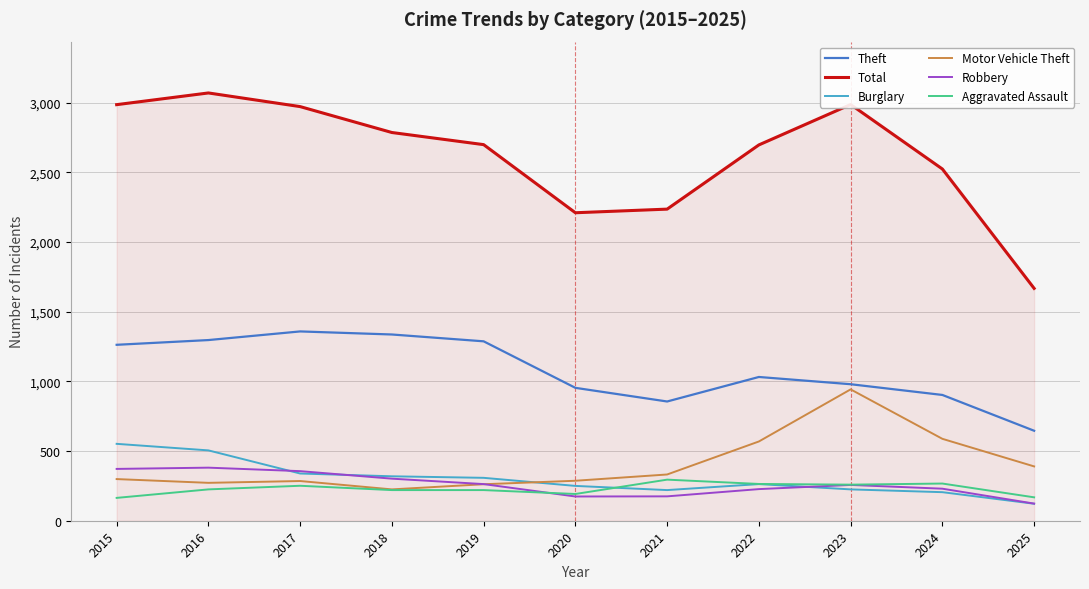

The value of Burglary at 2024 is 355. True or false?

False